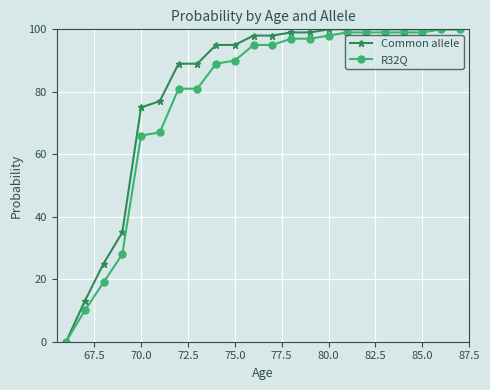

What is the value of the Common allele point at the 14th from the left?

99